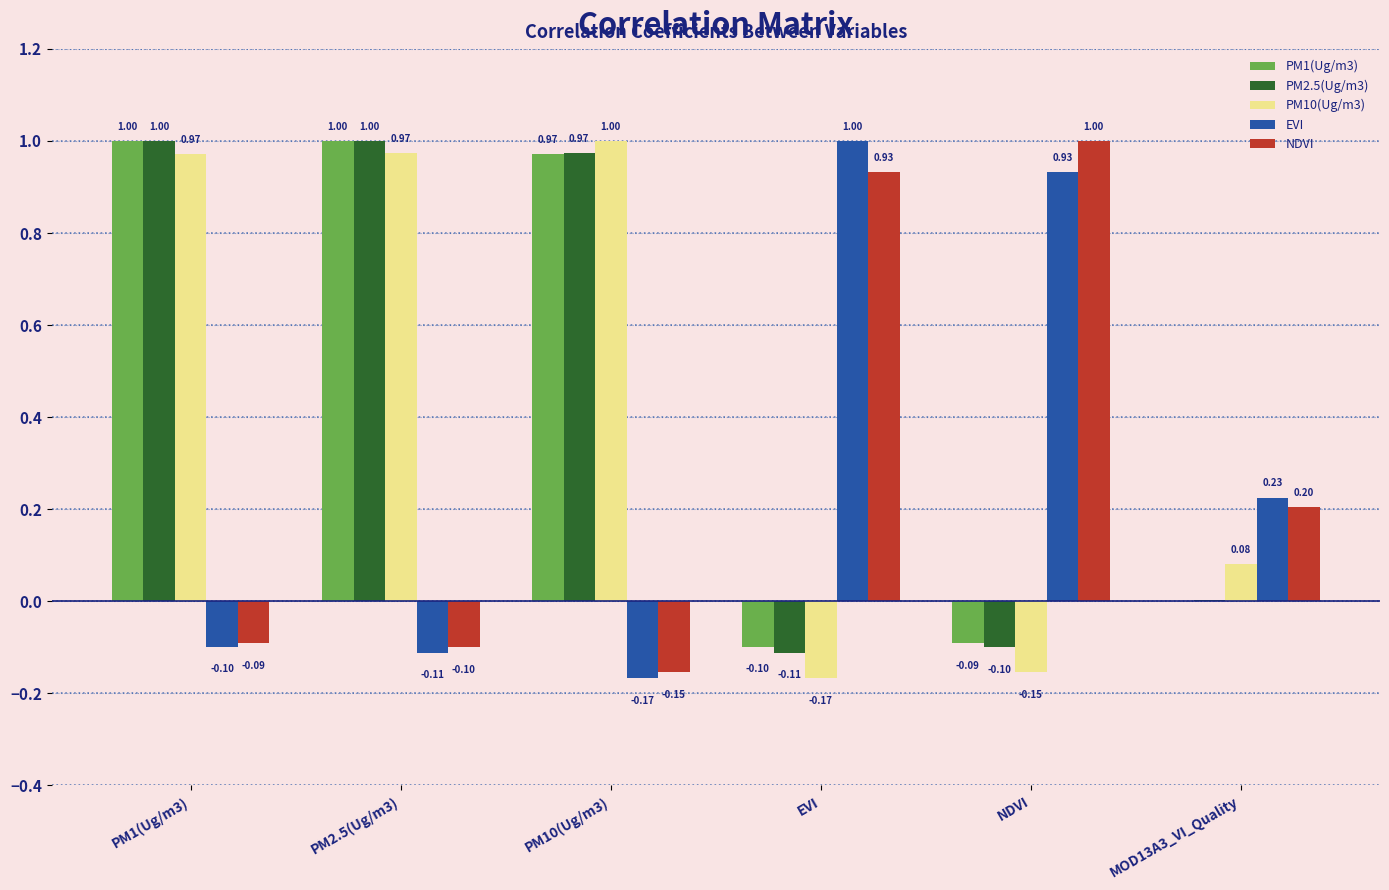

What is the total value across all series at PM2.5(Ug/m3)?

2.8